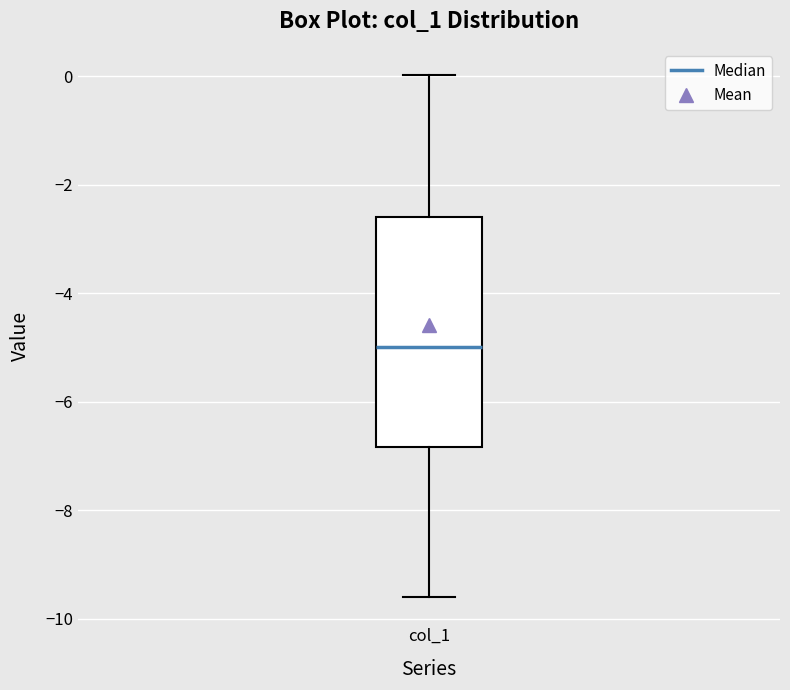

Where does the upper whisker of the box for col_1 end on the y-axis? The values are not printed on the chart, so give them approximately, as read against the axis.

0.0